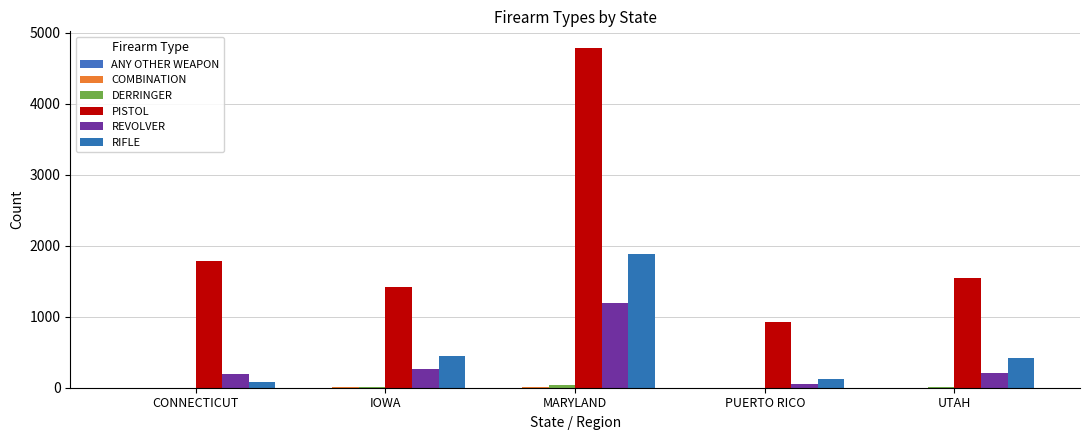

At which label is REVOLVER closest to 621?

IOWA